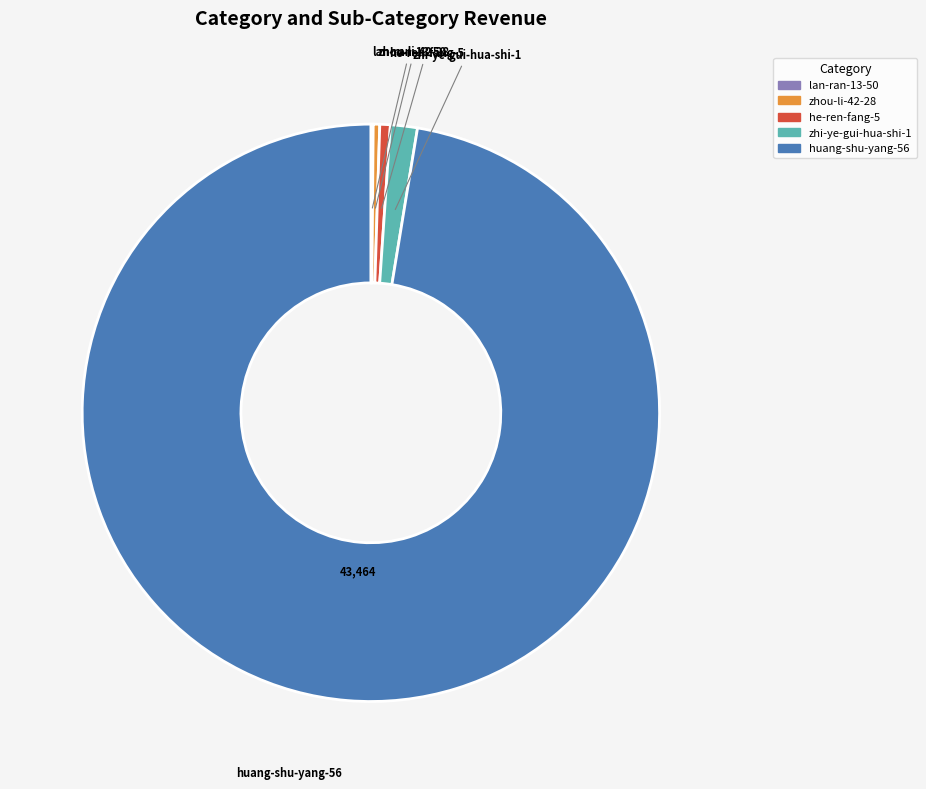

Is the sum of zhou-li-42-28 and he-ren-fang-5 greater than half?

No